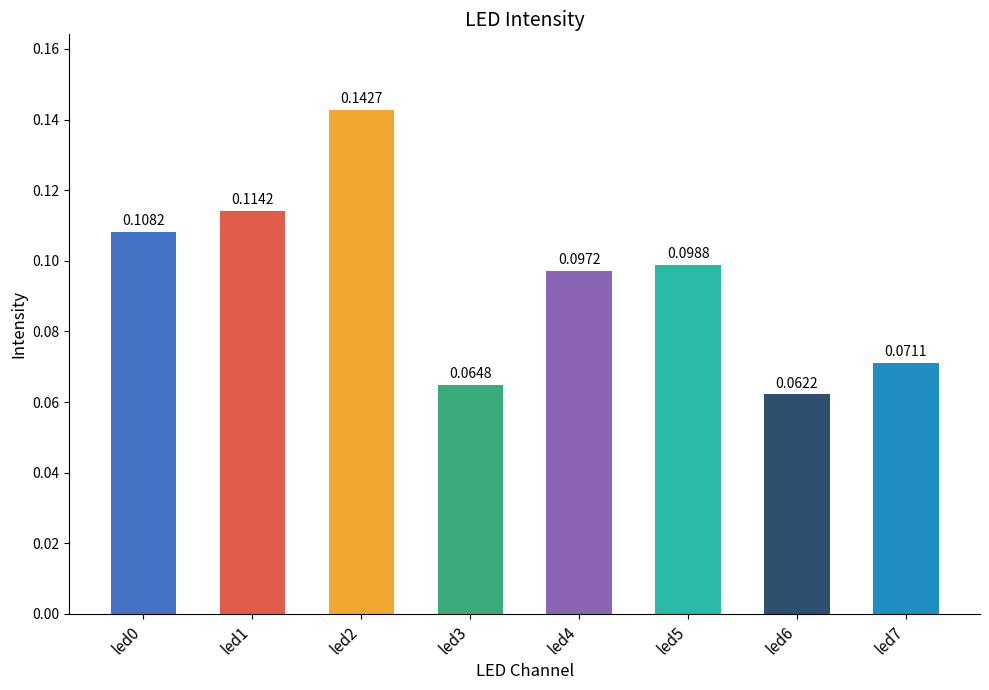

List the labels in order of value, smallest first.

led6, led3, led7, led4, led5, led0, led1, led2